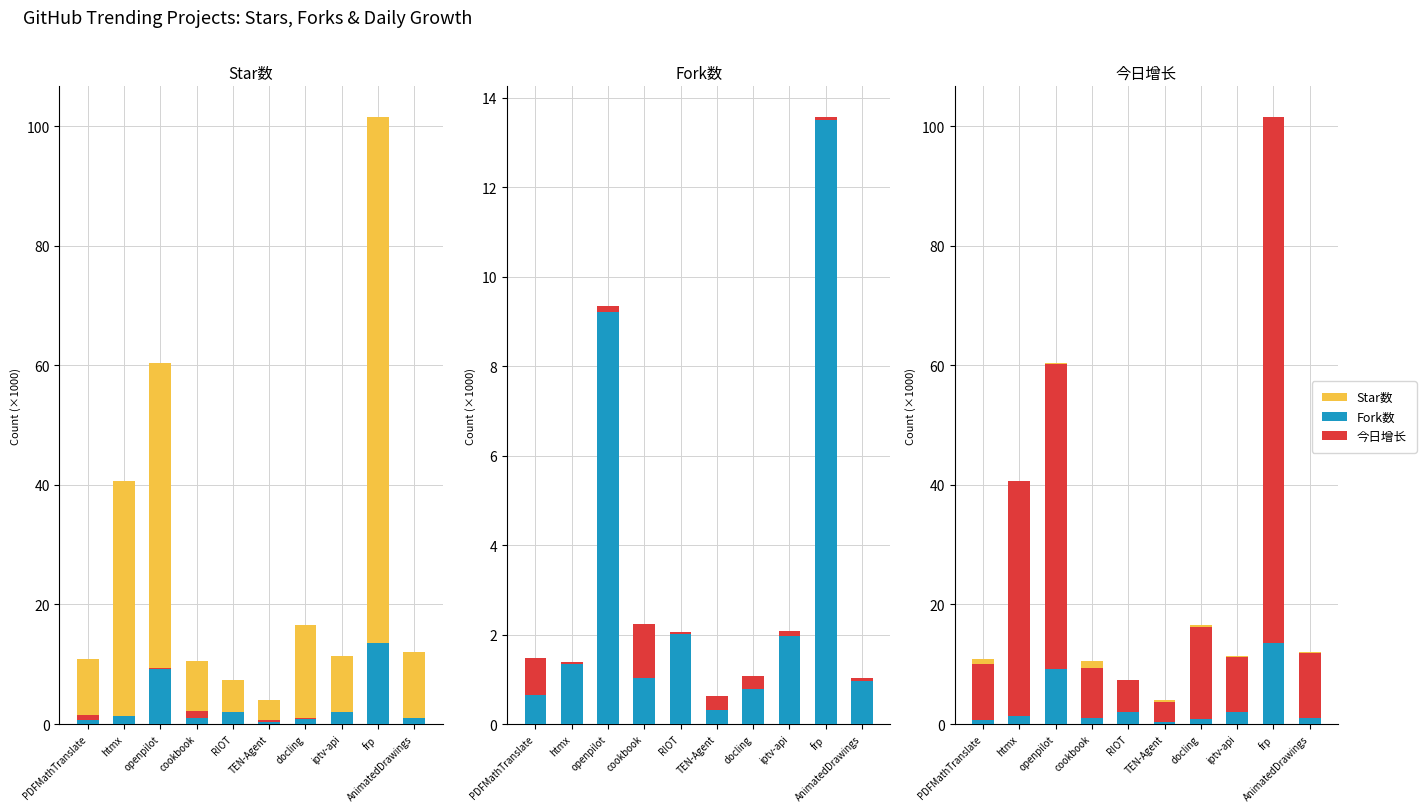

How many bars are there in each group?

3